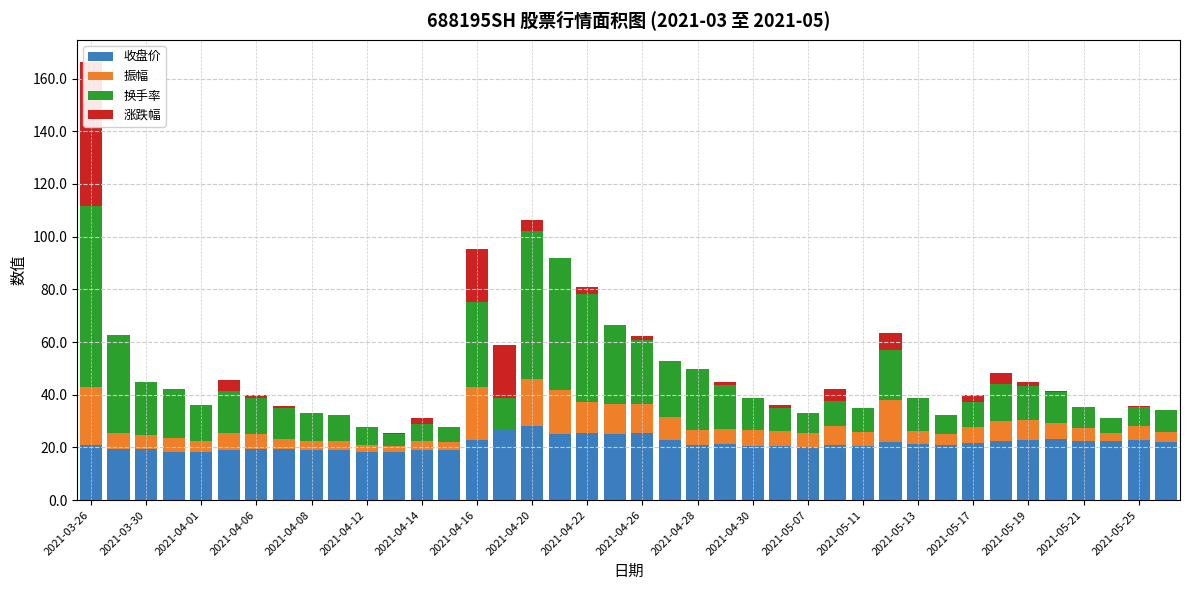

How many groups of bars are there?

40